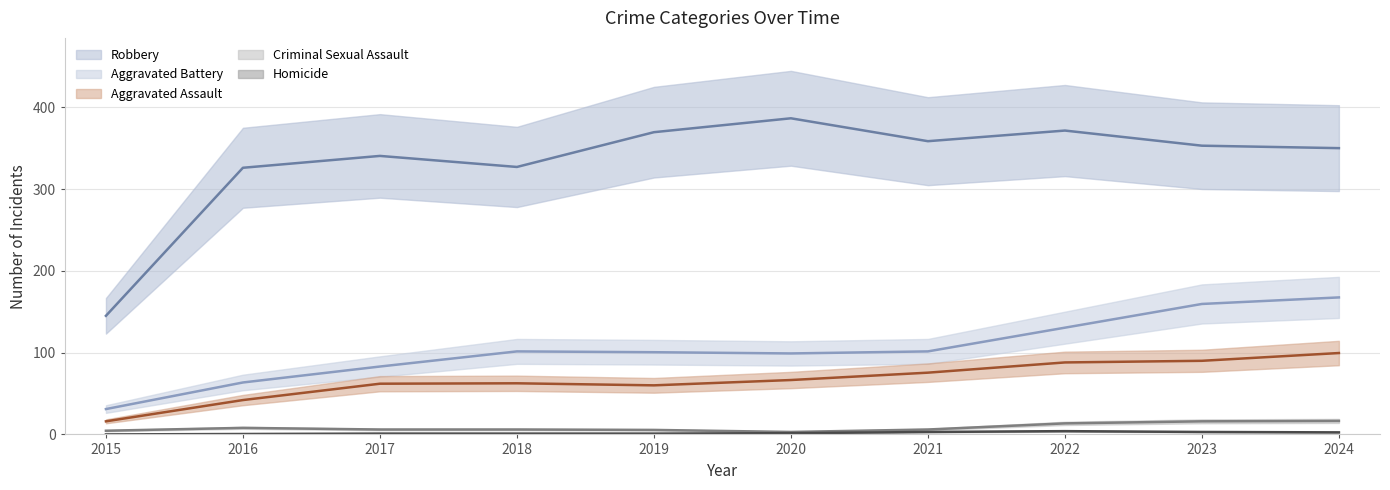

What is the difference between the Aggravated Assault values at 2016 and 2019?

15